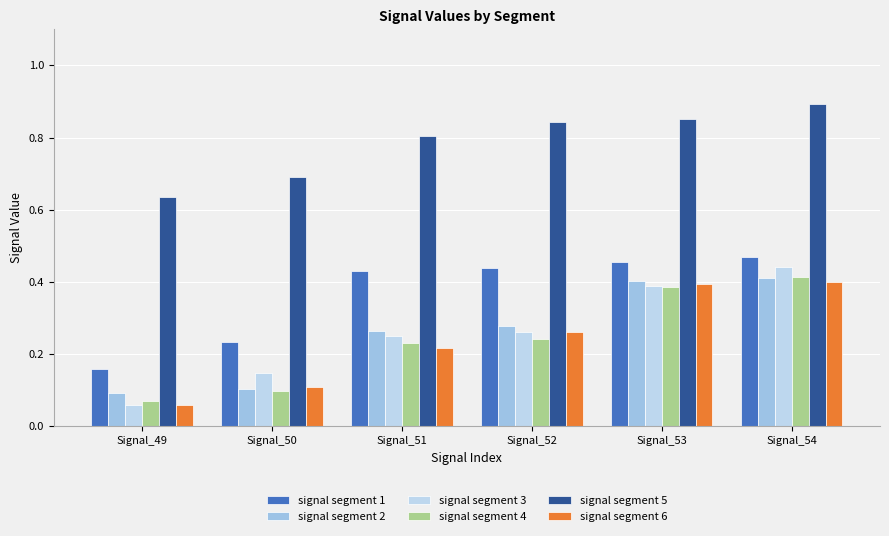

Reading right to left, what are all the values shown in this chart?

signal segment 1: 0.5	0.5	0.4	0.4	0.2	0.2
signal segment 2: 0.4	0.4	0.3	0.3	0.1	0.1
signal segment 3: 0.4	0.4	0.3	0.3	0.1	0.1
signal segment 4: 0.4	0.4	0.2	0.2	0.1	0.1
signal segment 5: 0.9	0.9	0.8	0.8	0.7	0.6
signal segment 6: 0.4	0.4	0.3	0.2	0.1	0.1